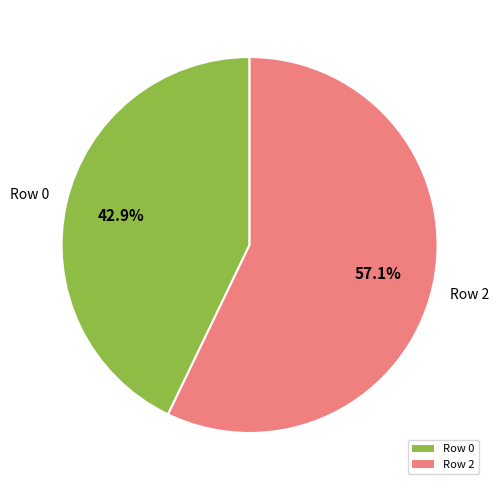

How many slices are in this pie chart?

2